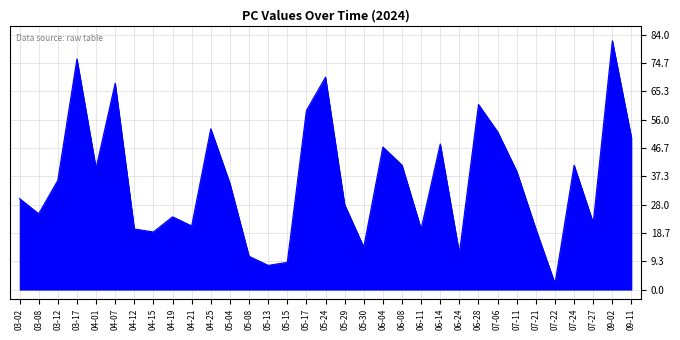

Which label corresponds to the largest value in the chart?

09-02